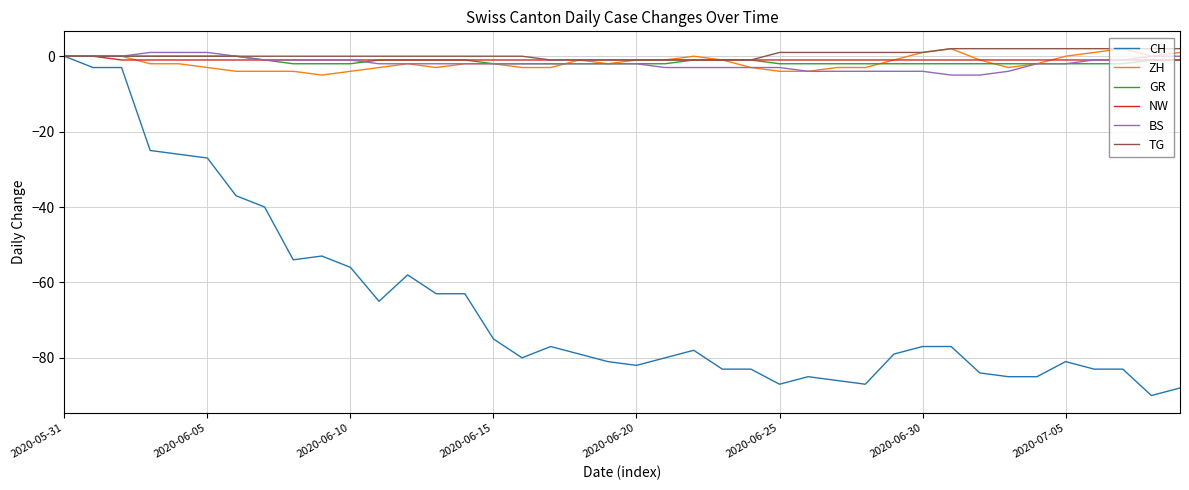

Reading left to right, list all the values displayed in this chart.

CH: 0	-3	-3	-25	-26	-27	-37	-40	-54	-53	-56	-65	-58	-63	-63	-75	-80	-77	-79	-81	-82	-80	-78	-83	-83	-87	-85	-86	-87	-79	-77	-77	-84	-85	-85	-81	-83	-83	-90	-88
ZH: 0	0	0	-2	-2	-3	-4	-4	-4	-5	-4	-3	-2	-3	-2	-2	-3	-3	-1	-2	-1	-1	0	-1	-3	-4	-4	-3	-3	-1	1	2	-1	-3	-2	0	1	2	0	1
GR: 0	0	0	0	0	0	0	-1	-2	-2	-2	-1	-1	-1	-1	-2	-2	-2	-2	-2	-2	-2	-1	-1	-1	-2	-2	-2	-2	-2	-2	-2	-2	-2	-2	-2	-2	-2	-1	-1
NW: 0	0	-1	-1	-1	-1	-1	-1	-1	-1	-1	-1	-1	-1	-1	-1	-1	-1	-1	-1	-1	-1	-1	-1	-1	-1	-1	-1	-1	-1	-1	-1	-1	-1	-1	-1	-1	-1	-1	-1
BS: 0	0	0	1	1	1	0	-1	-1	-1	-1	-2	-2	-2	-2	-2	-2	-2	-2	-2	-2	-3	-3	-3	-3	-3	-4	-4	-4	-4	-4	-5	-5	-4	-2	-2	-1	-1	0	0
TG: 0	0	0	0	0	0	0	0	0	0	0	0	0	0	0	0	0	-1	-1	-1	-1	-1	-1	-1	-1	1	1	1	1	1	1	2	2	2	2	2	2	2	2	2